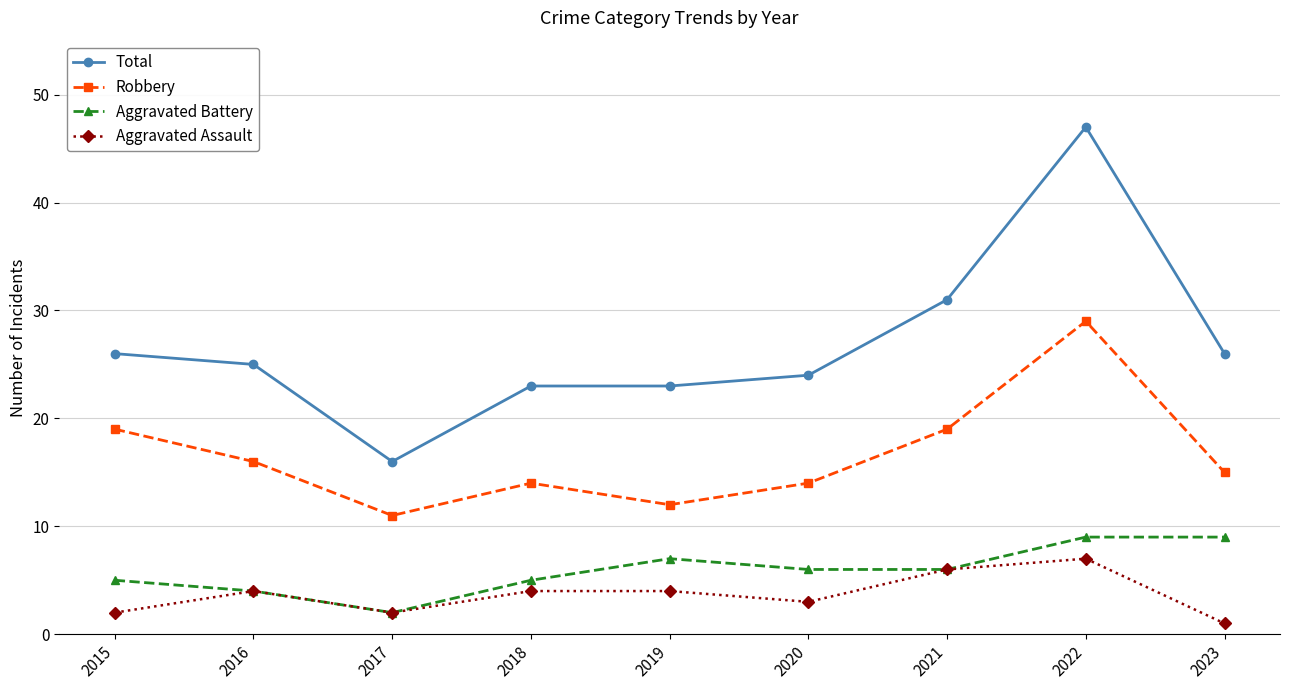

What are all the series names shown in the legend?

Total, Robbery, Aggravated Battery, Aggravated Assault